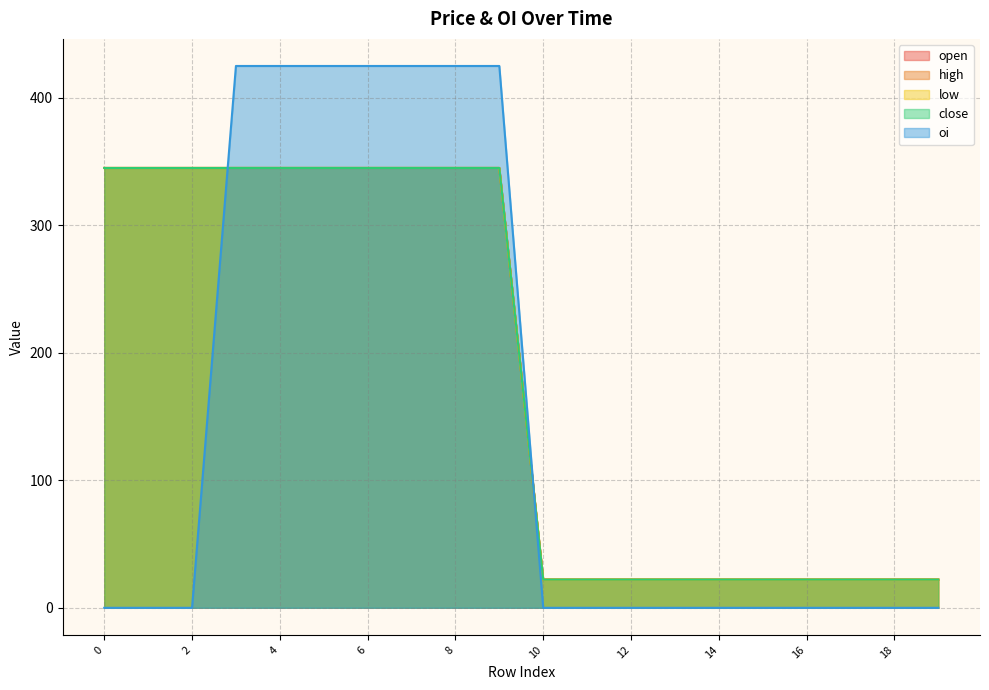

What is the total value across all series at 11?

88.6